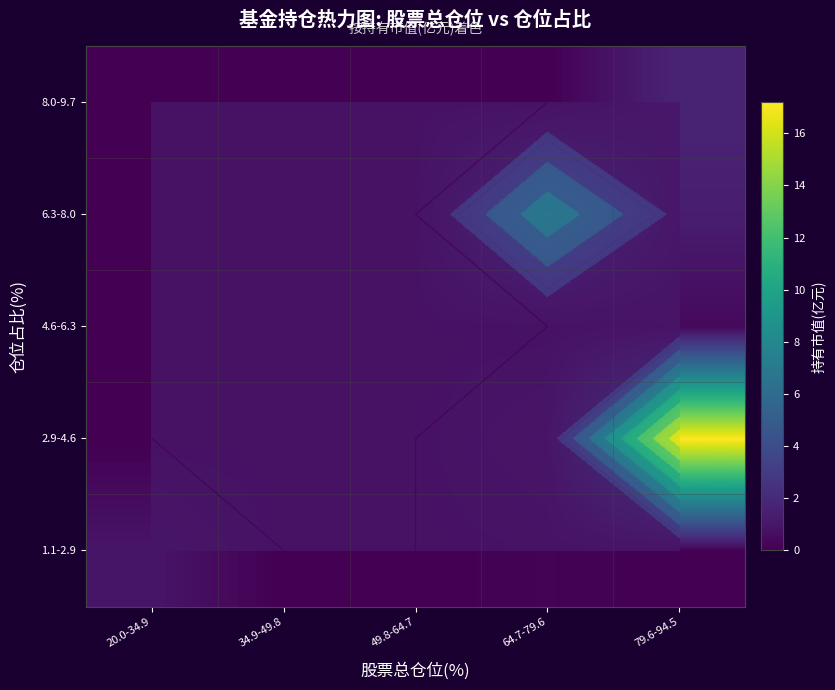

What is the difference between the maximum and second lowest values in the 6.3-8.0 series?

7.5